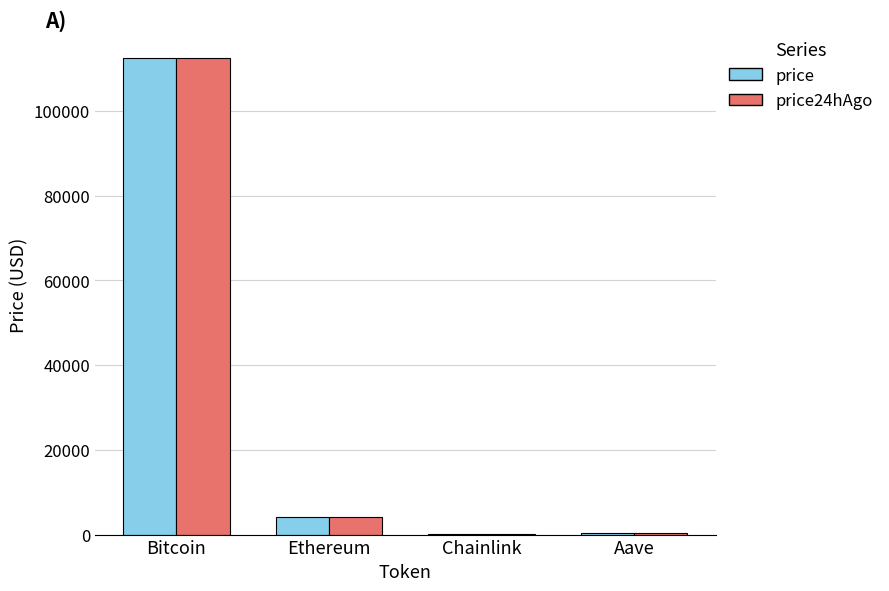

What is the maximum value shown in the chart?

112465.0